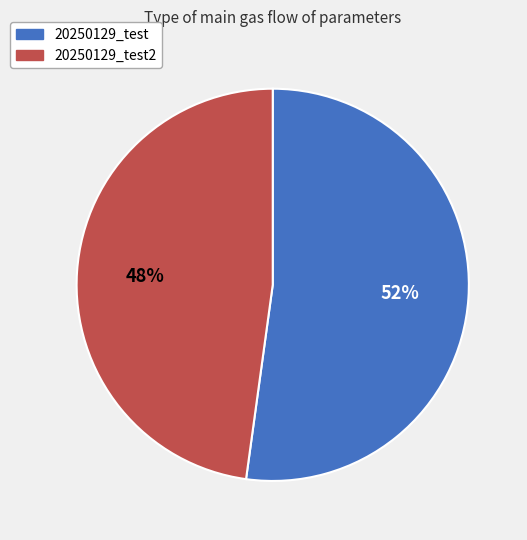

Is there a majority slice in this chart?

Yes